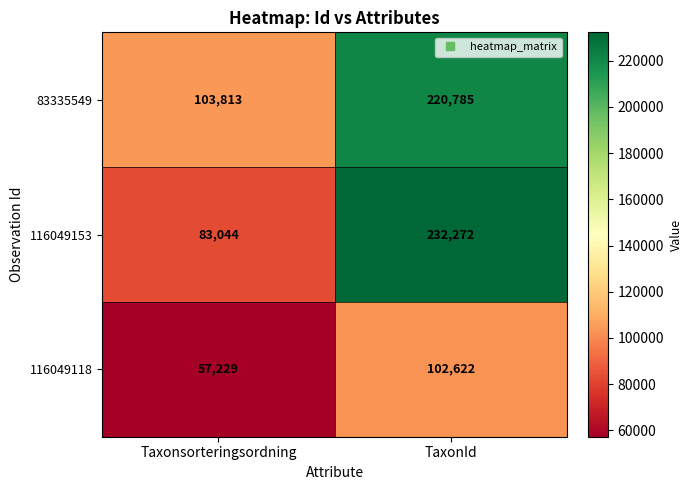

Reading right to left, transcribe all the data shown in this chart.

83335549: 220785	103813
116049153: 232272	83044
116049118: 102622	57229